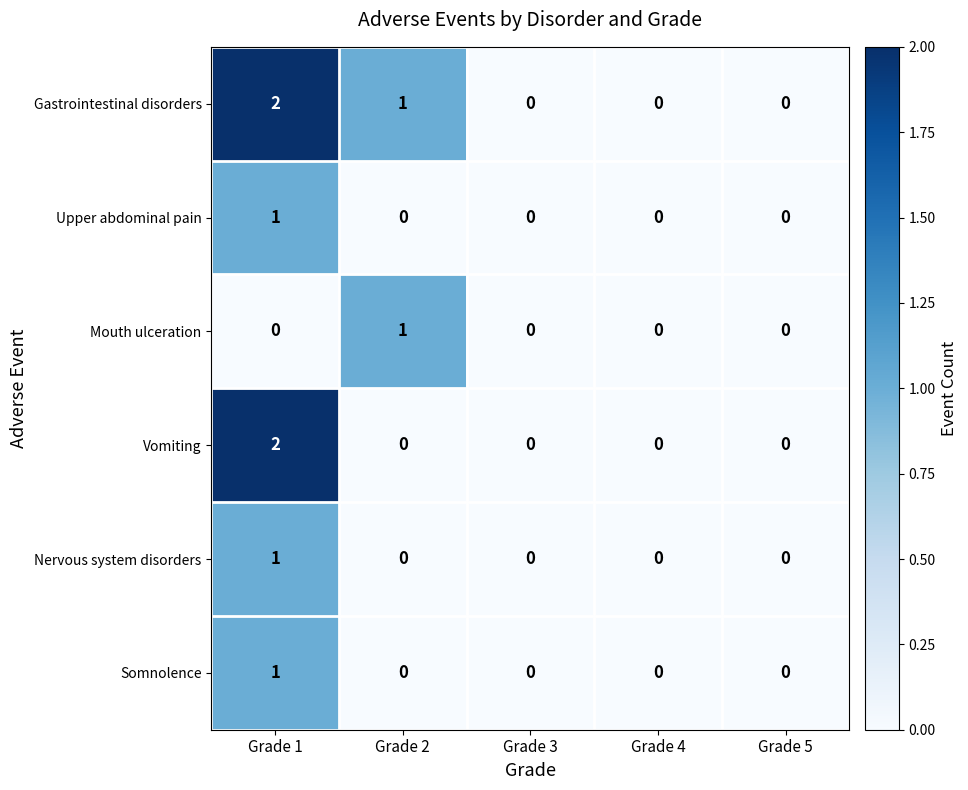

Which label corresponds to the largest value in the chart?

Grade 1